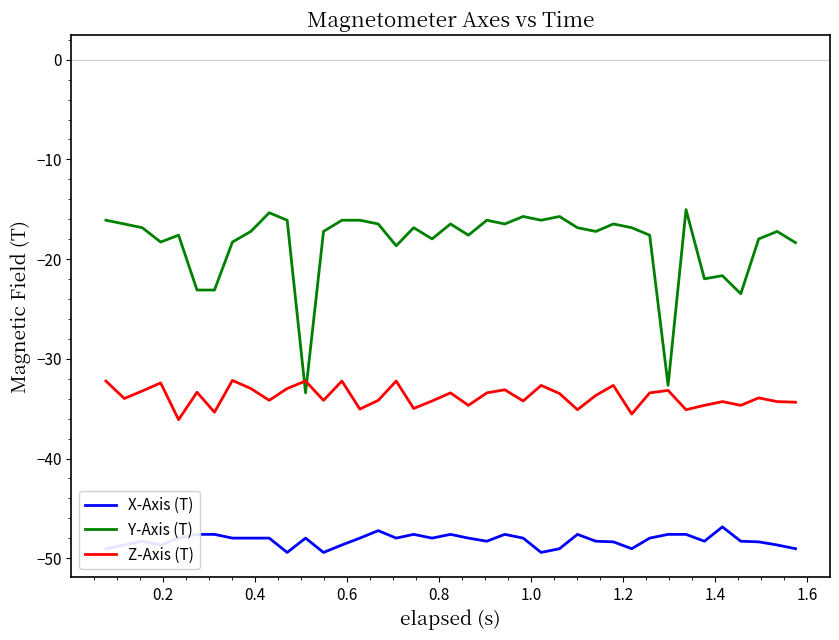

True or false: X-Axis (T) and Z-Axis (T) cross at least once.

False